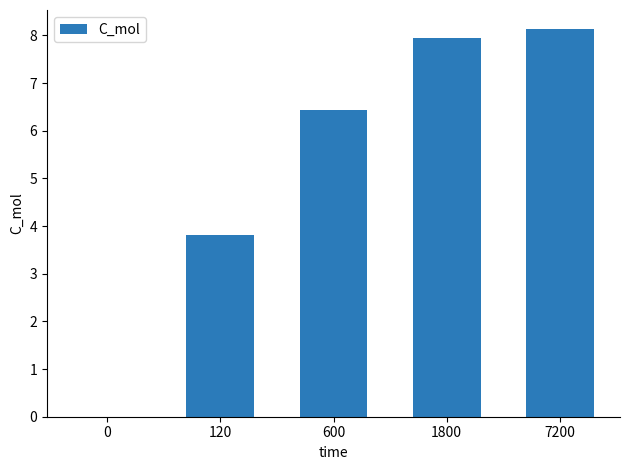

How many values are above zero?

4